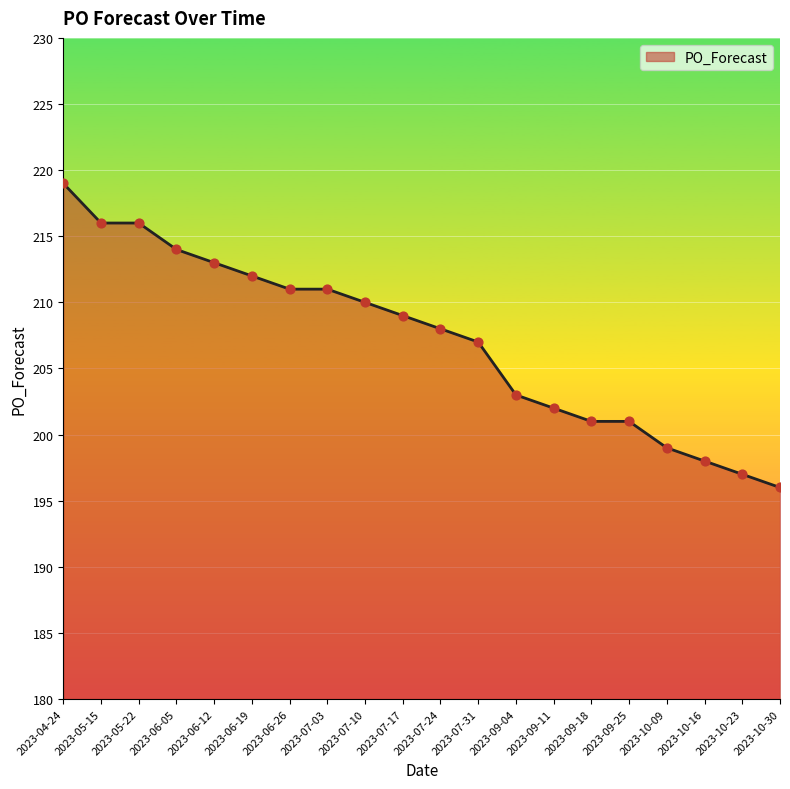

What is the change in value from 2023-05-22 to 2023-07-24?

-8